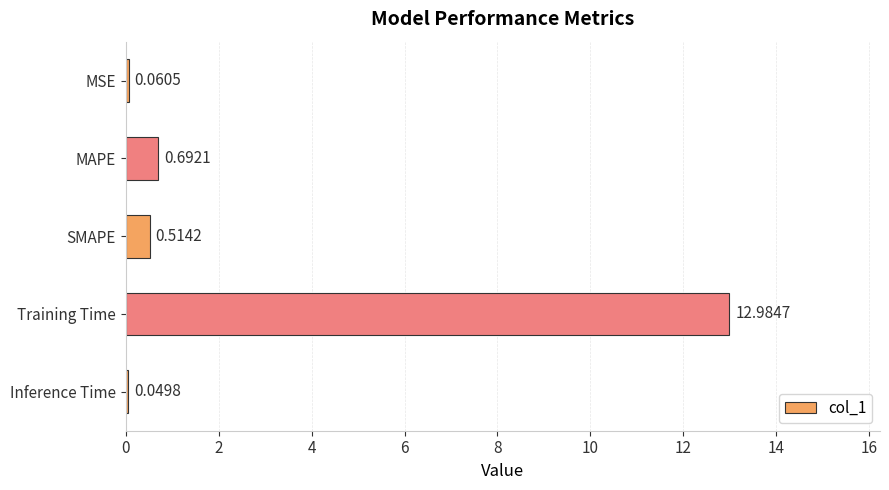

What is the label of the 2nd bar from the bottom?

Training Time